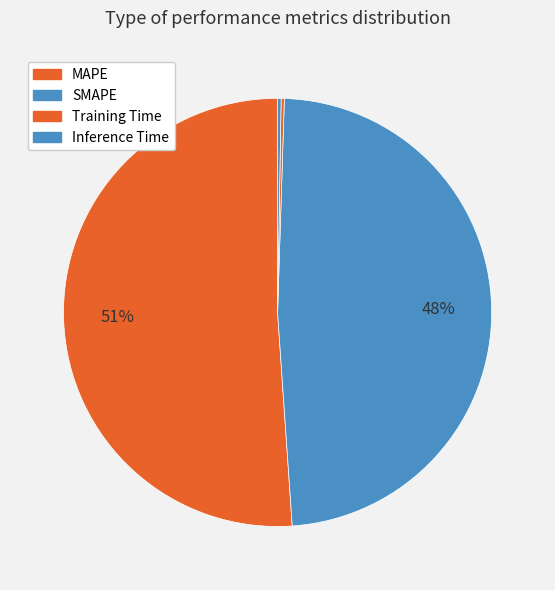

Between Inference Time and MAPE, which is larger?

MAPE